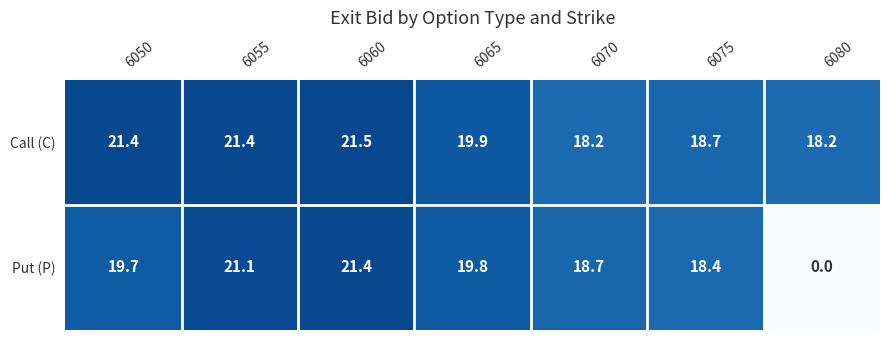

What is the maximum value shown in the chart?

21.5